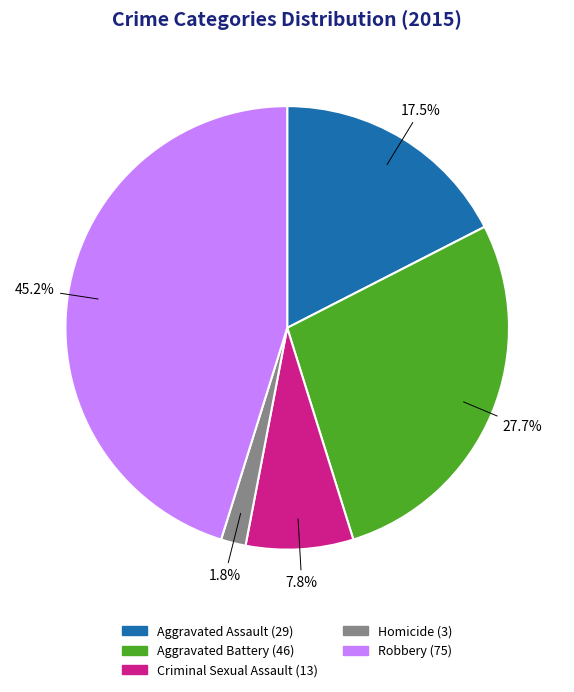

To the nearest percent, what portion does Aggravated Battery represent?

28%